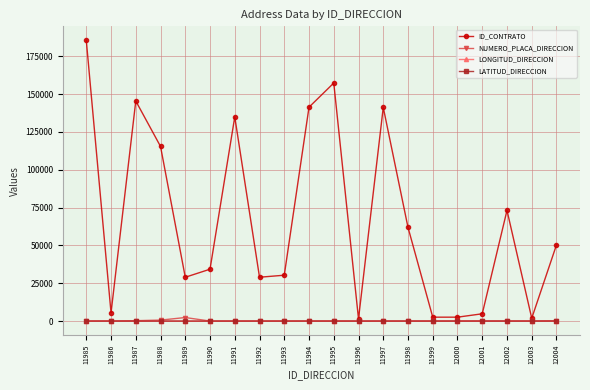

Which label corresponds to the largest value in the chart?

11985